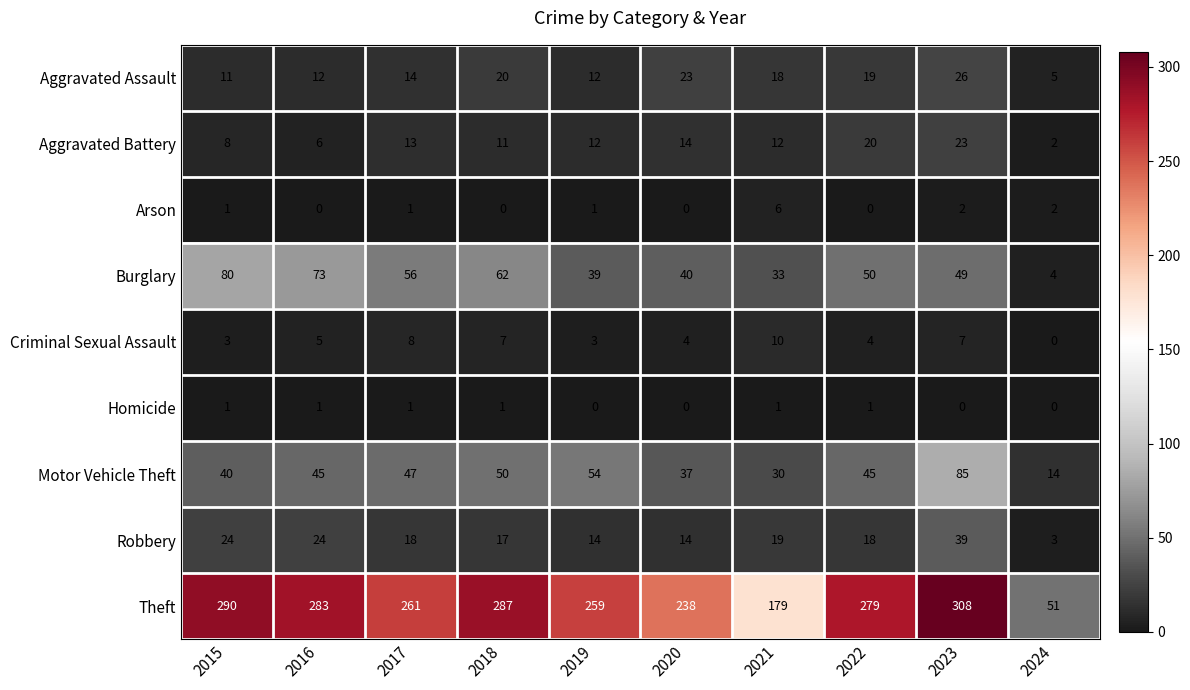

What value does the Burglary series have at 2019?

39